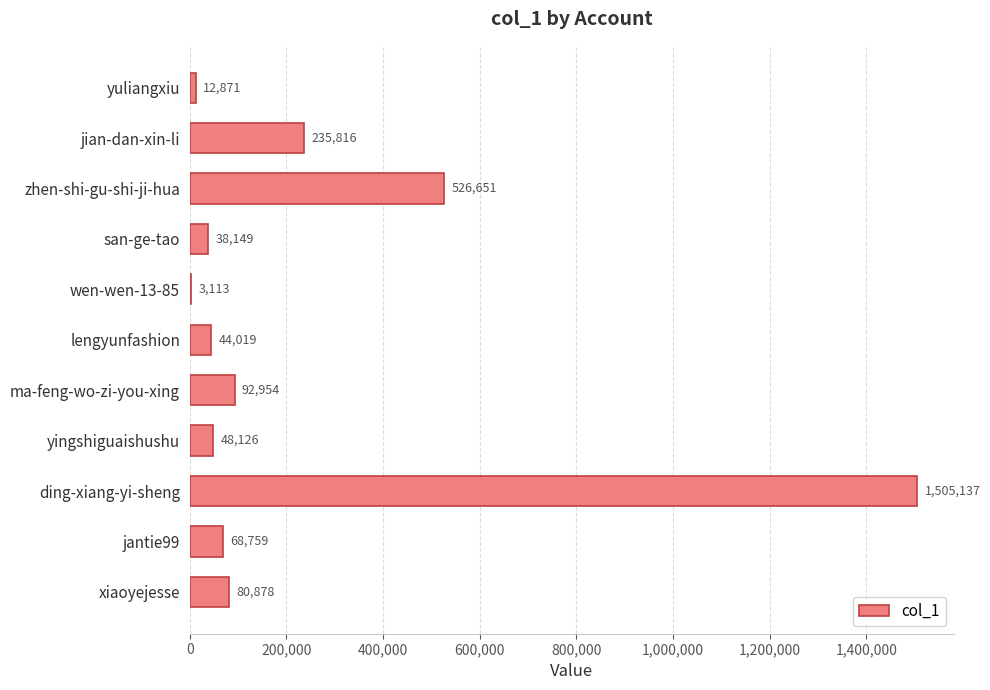

Where is the data nearest to the value 754125?

zhen-shi-gu-shi-ji-hua